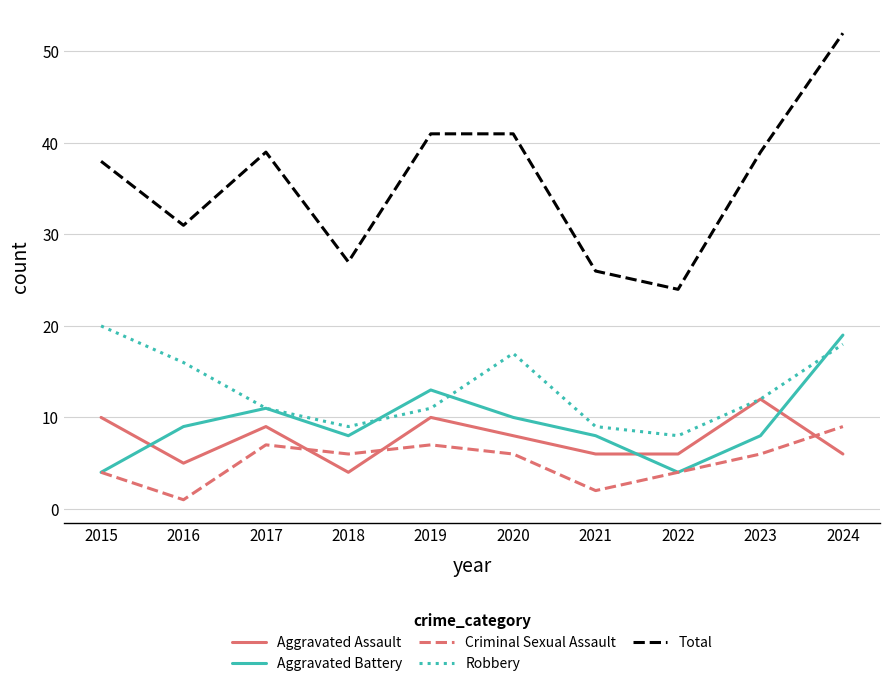

True or false: Criminal Sexual Assault and Robbery intersect in this chart.

False